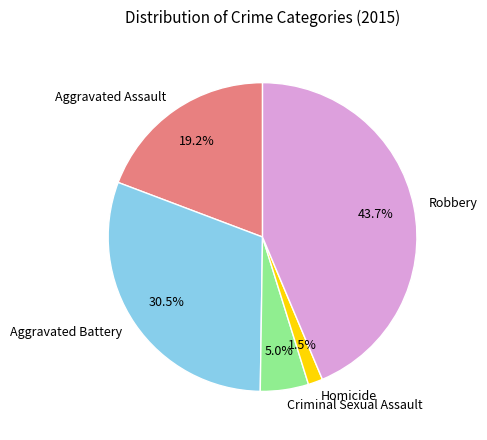

Combined, do Aggravated Battery and Robbery account for over 50%?

Yes